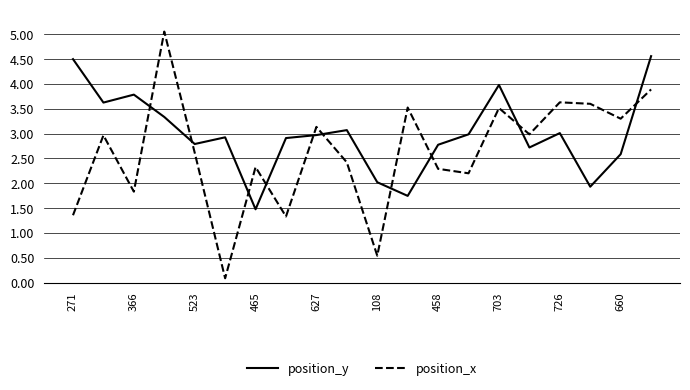

After their last crossing, which series has the higher values: position_x or position_y?

position_y